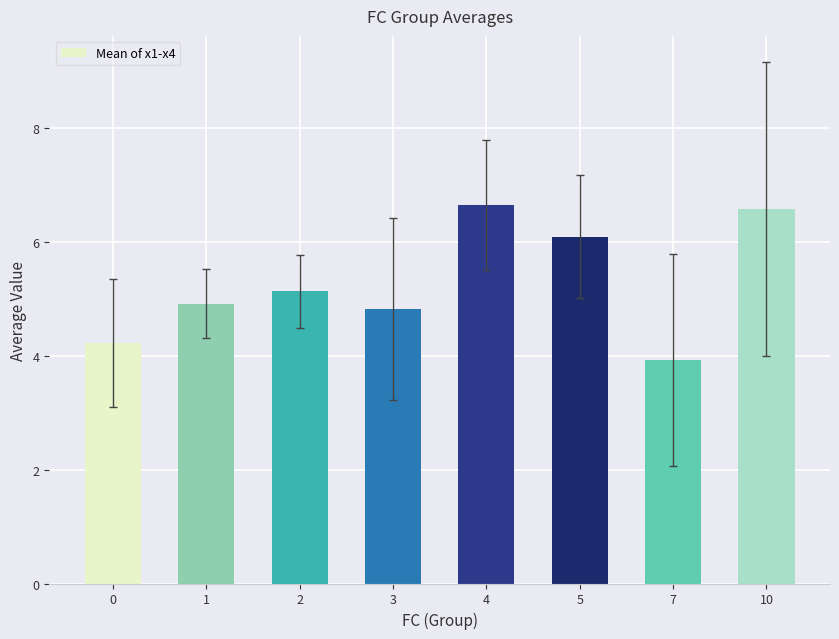

Read the value at 7.

3.9